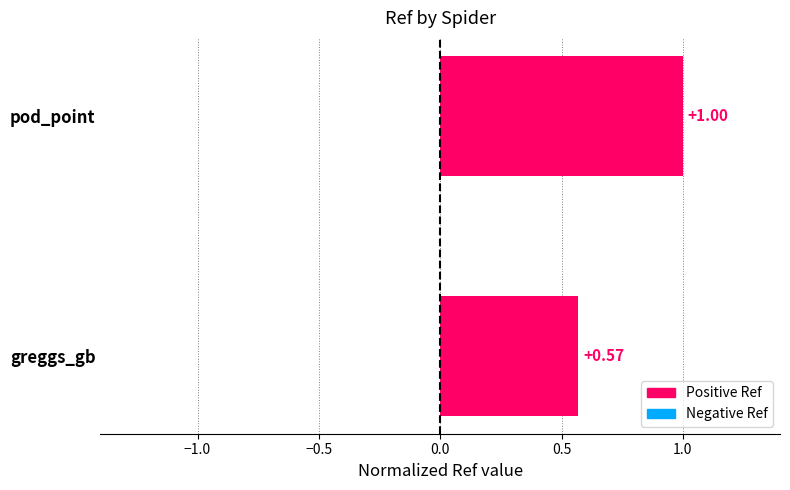

Are the bars grouped side by side (vs. stacked)?

No